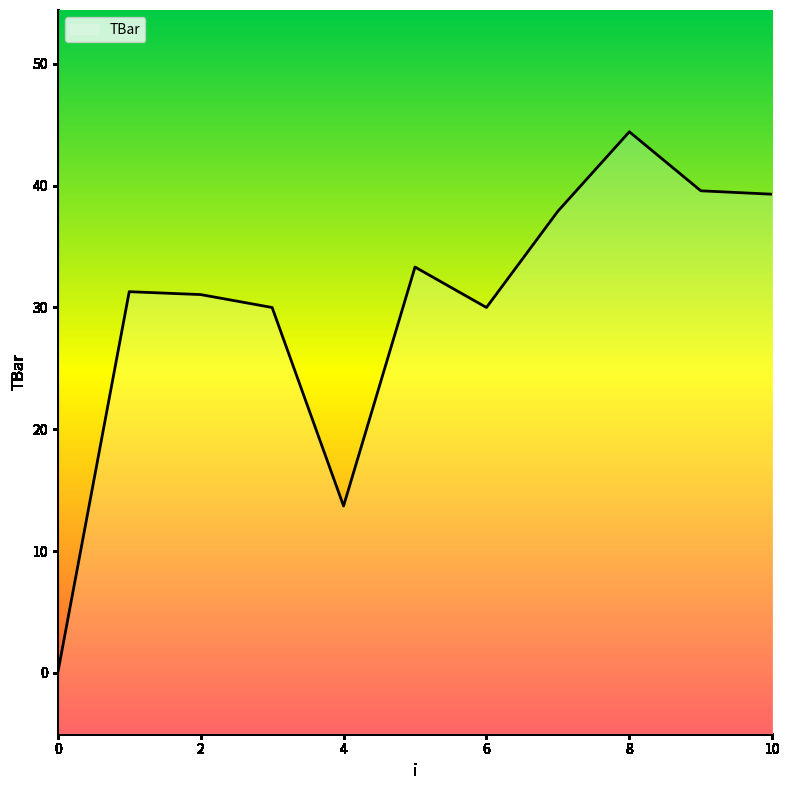

How many values exceed 31?

7